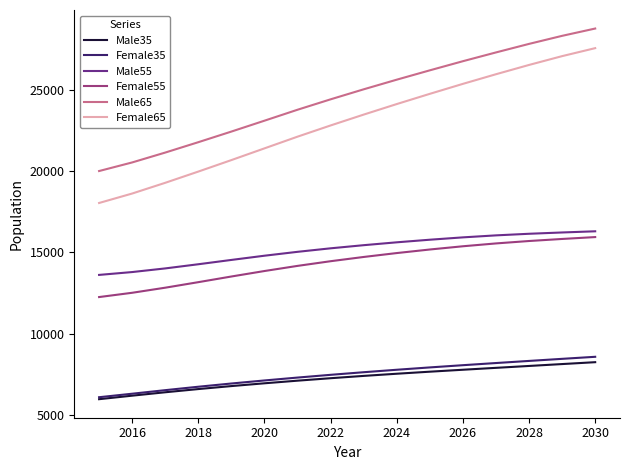

True or false: Male55 and Male65 intersect in this chart.

False